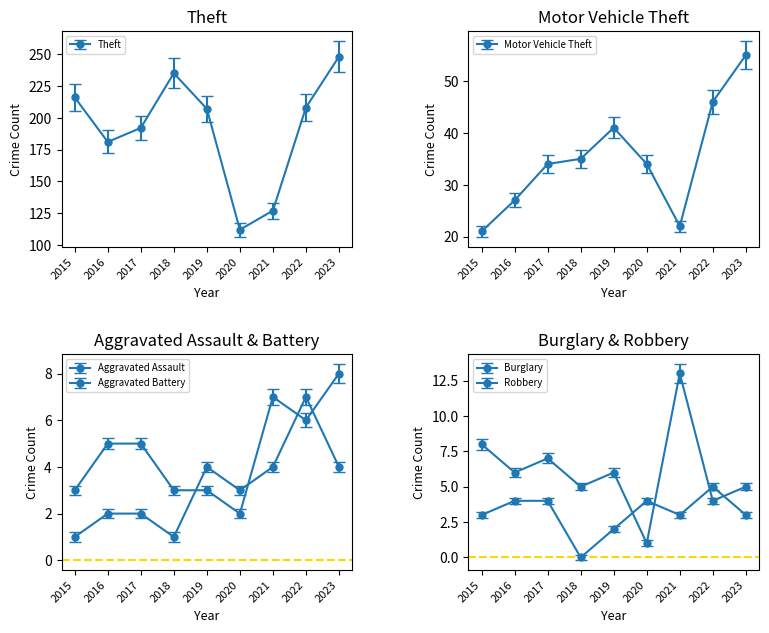

Reading left to right, extract all data points from this chart.

Aggravated Assault: 2015=3	2016=5	2017=5	2018=3	2019=3	2020=2	2021=7	2022=6	2023=8
Aggravated Battery: 2015=1	2016=2	2017=2	2018=1	2019=4	2020=3	2021=4	2022=7	2023=4
Burglary: 2015=8	2016=6	2017=7	2018=5	2019=6	2020=1	2021=13	2022=4	2023=5
Motor Vehicle Theft: 2015=21	2016=27	2017=34	2018=35	2019=41	2020=34	2021=22	2022=46	2023=55
Robbery: 2015=3	2016=4	2017=4	2018=0	2019=2	2020=4	2021=3	2022=5	2023=3
Theft: 2015=216	2016=181	2017=192	2018=235	2019=207	2020=112	2021=127	2022=208	2023=248